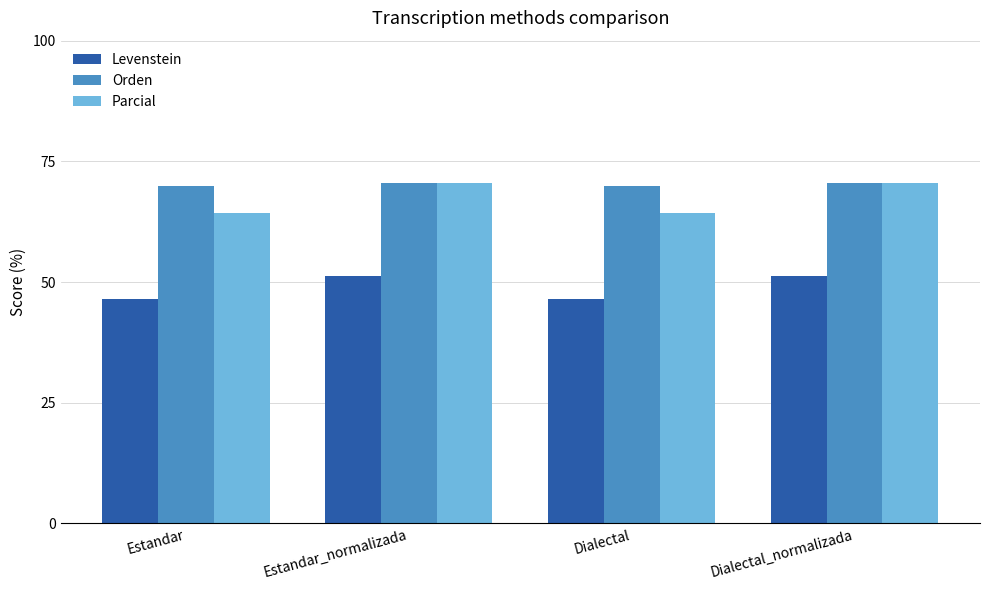

How many bars are there in total?

12